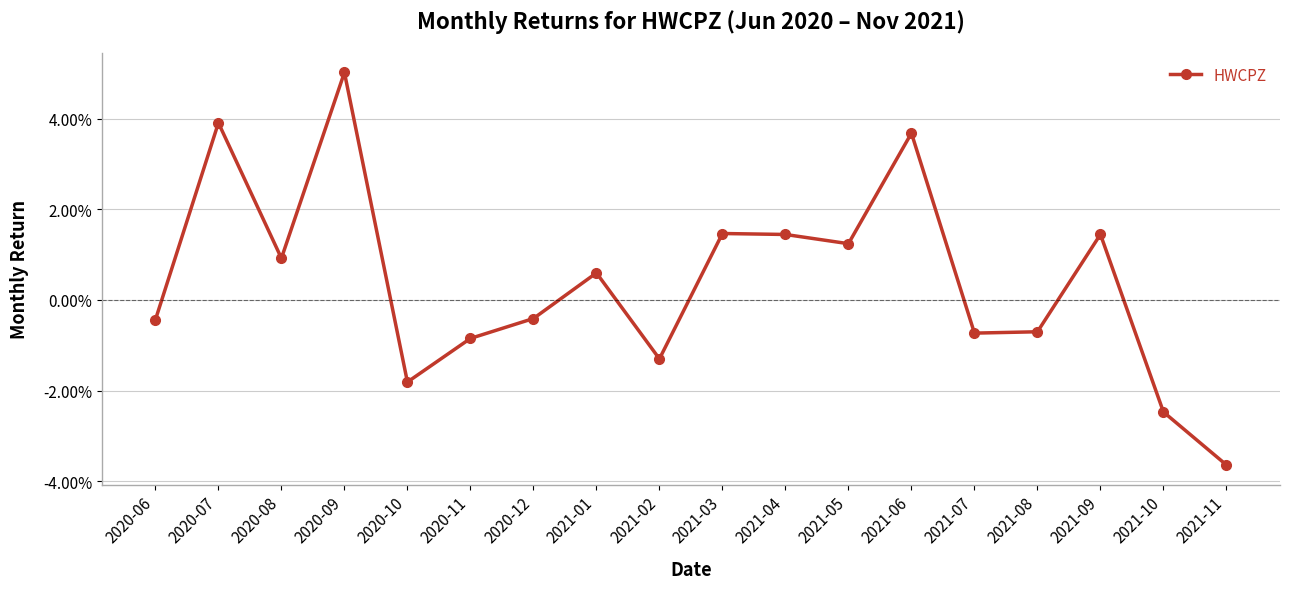

Between 2021-09 and 2020-12, which is larger?

2021-09